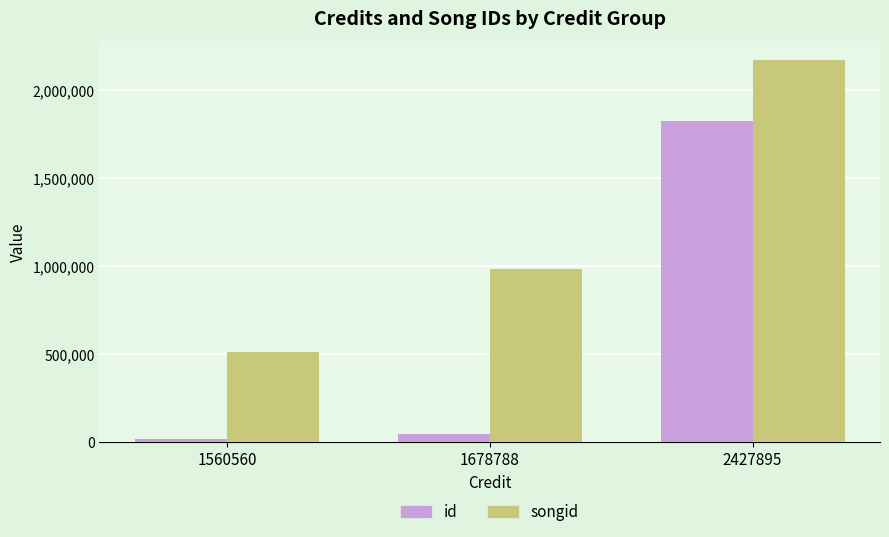

What is the value of the id bar at the 3rd from the left?

1824532